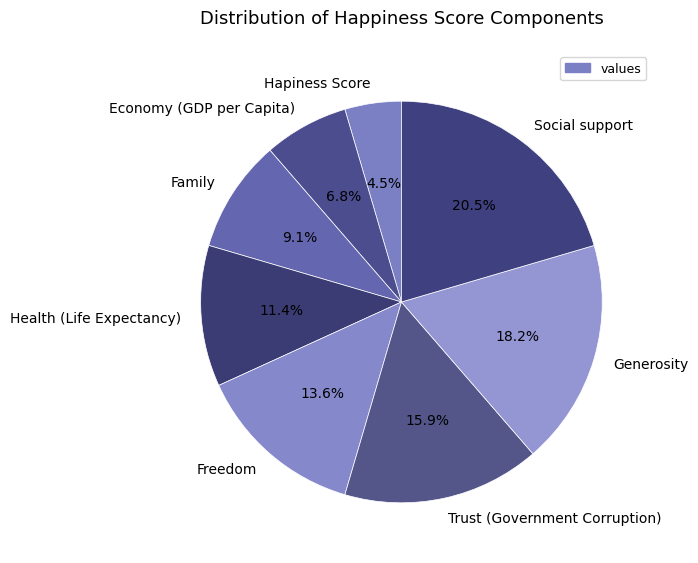

Is it true that Family is 9% of the pie?

True